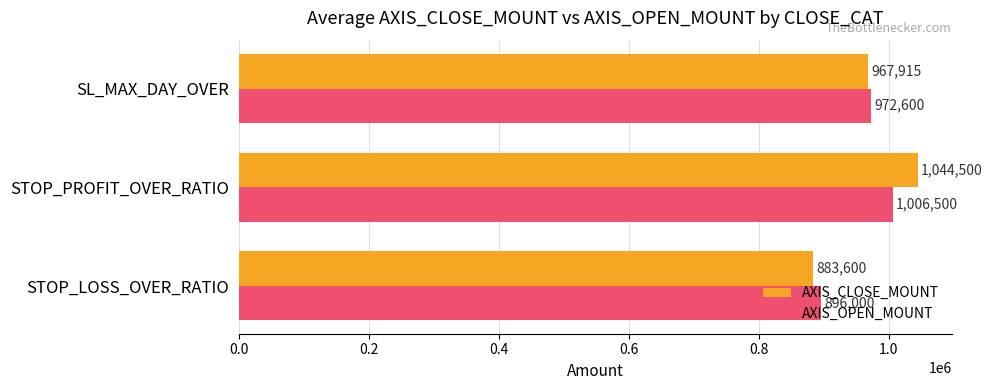

What is the difference between the highest and lowest values at STOP_LOSS_OVER_RATIO?

12400